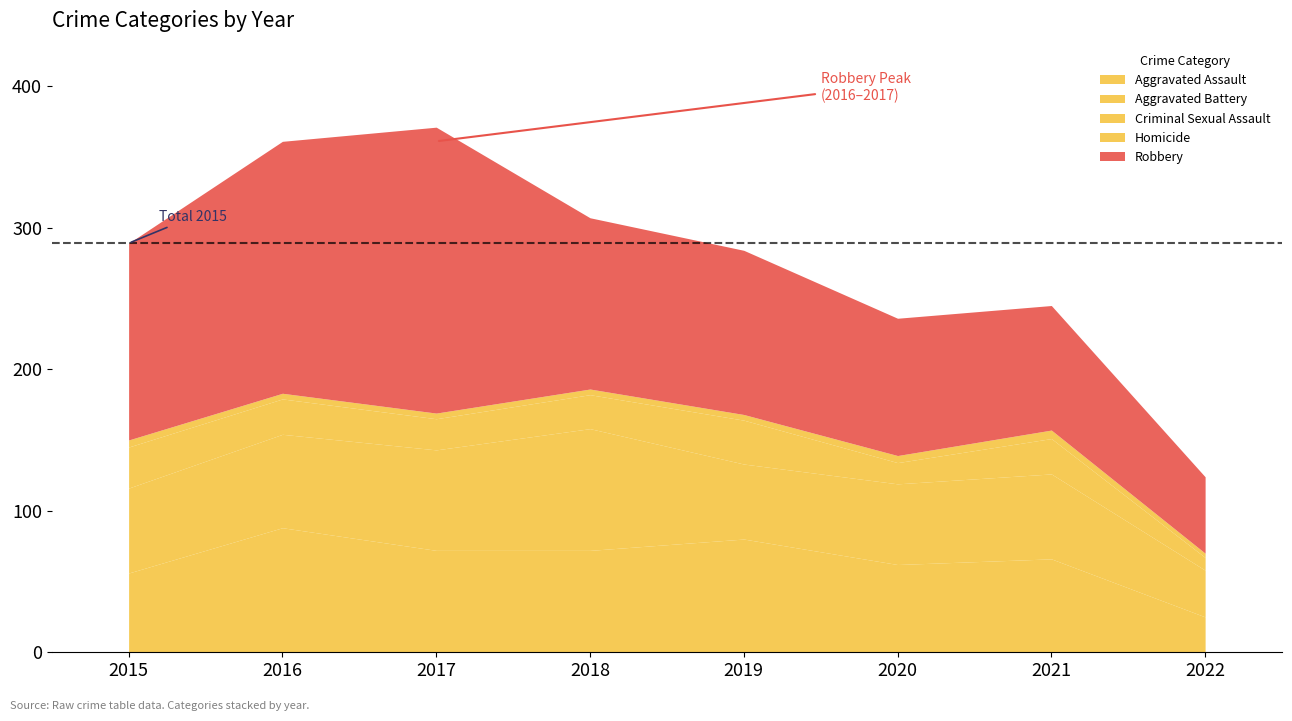

What is the difference between the maximum and minimum values in the Robbery series?

148